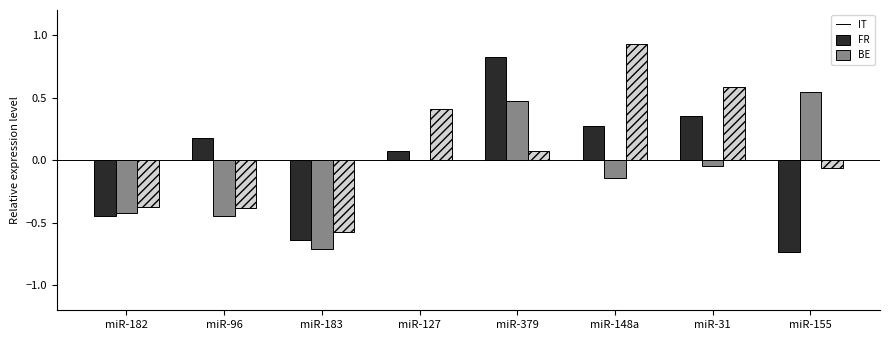

True or false: IT has a value of 0.8 at miR-379.

True